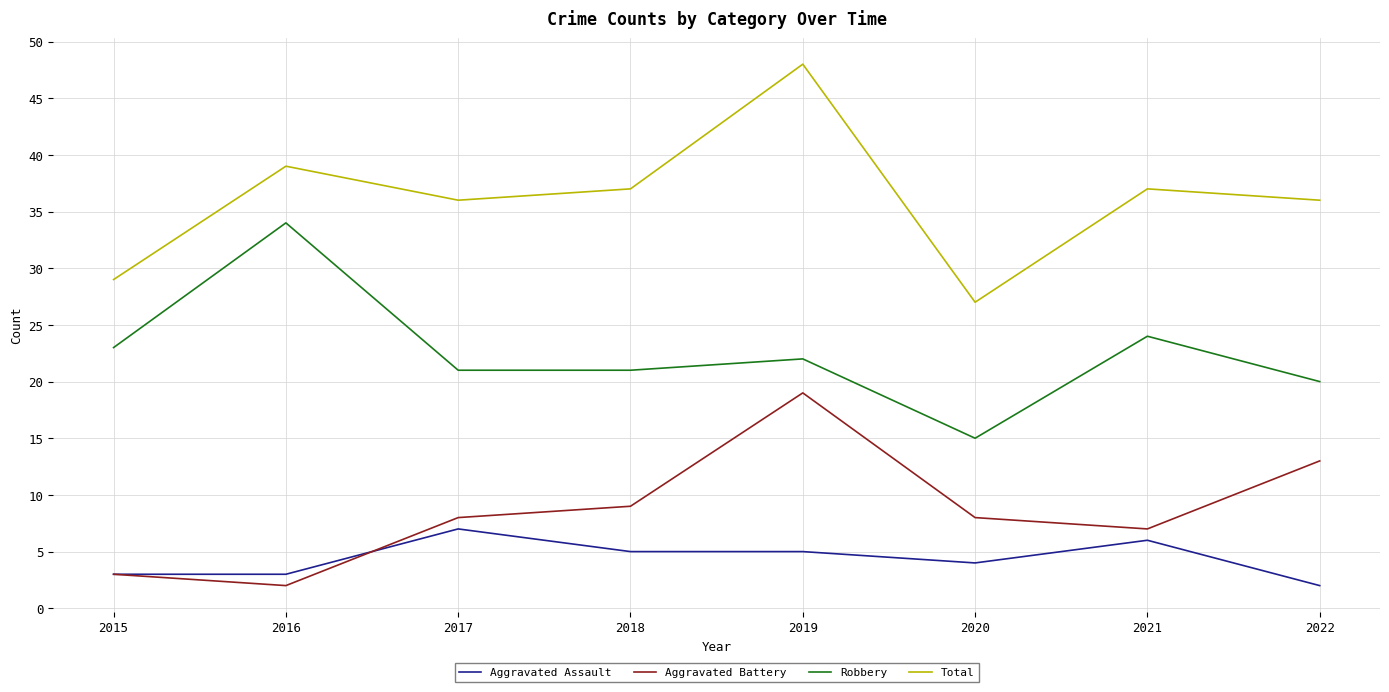

What is the sum of all Robbery values?

180